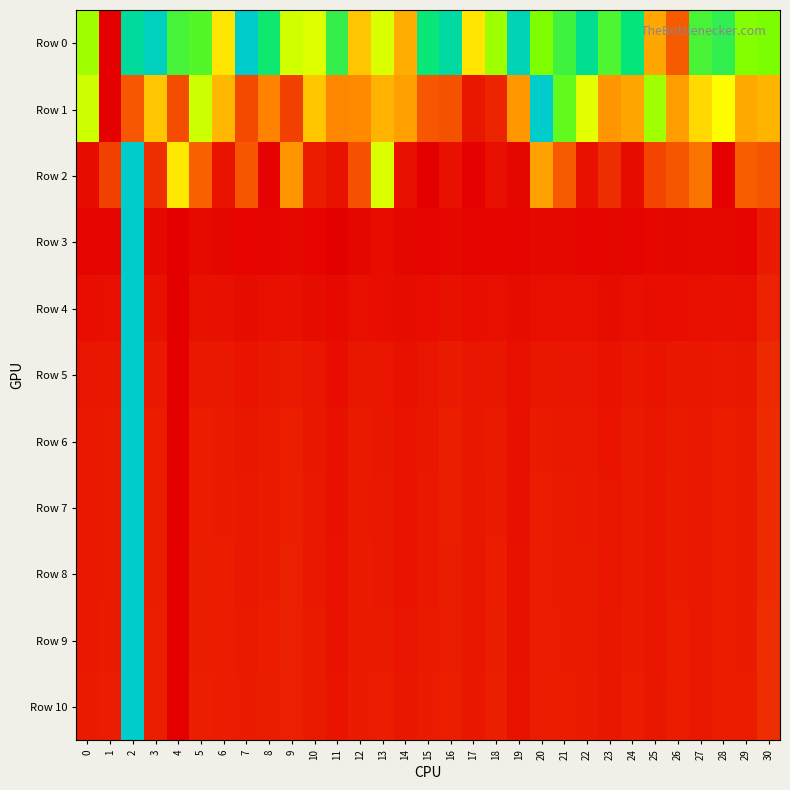

Which label corresponds to the smallest value in the chart?

1